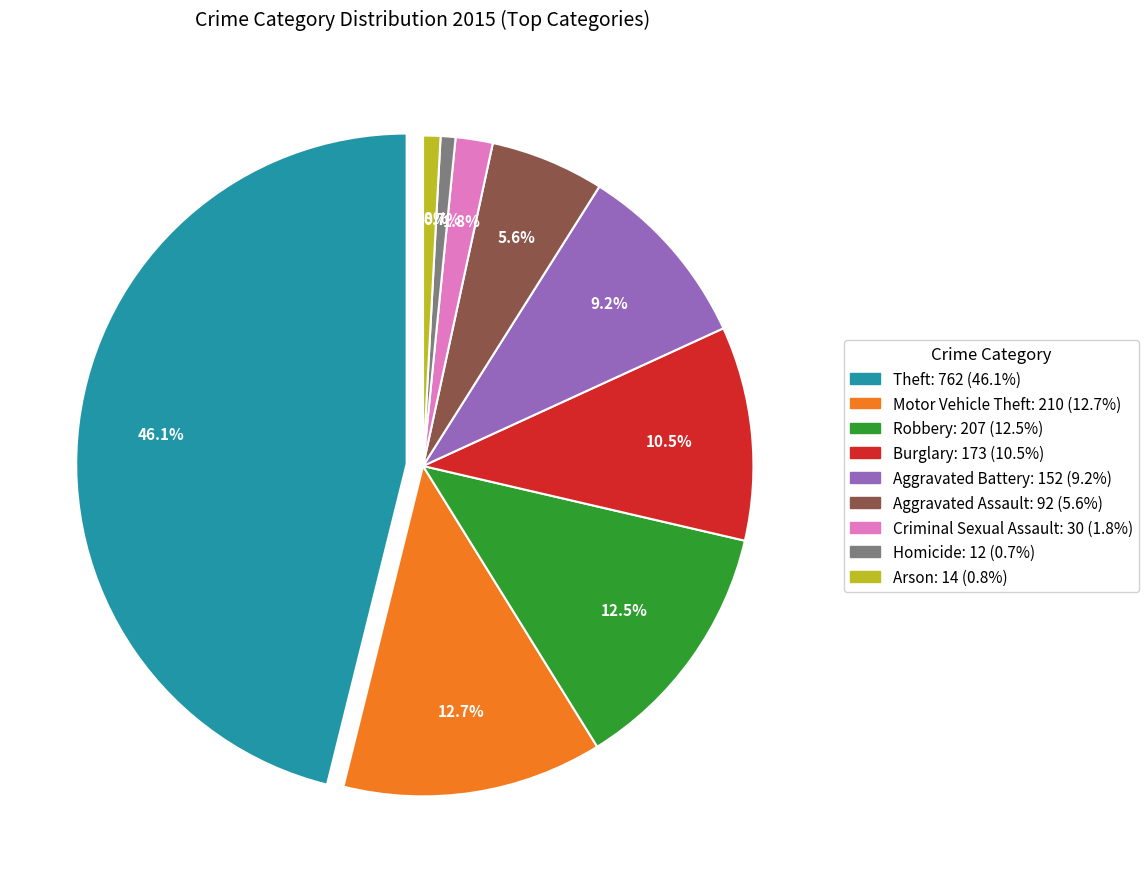

To the nearest percent, what percentage of the pie is Theft?

46%